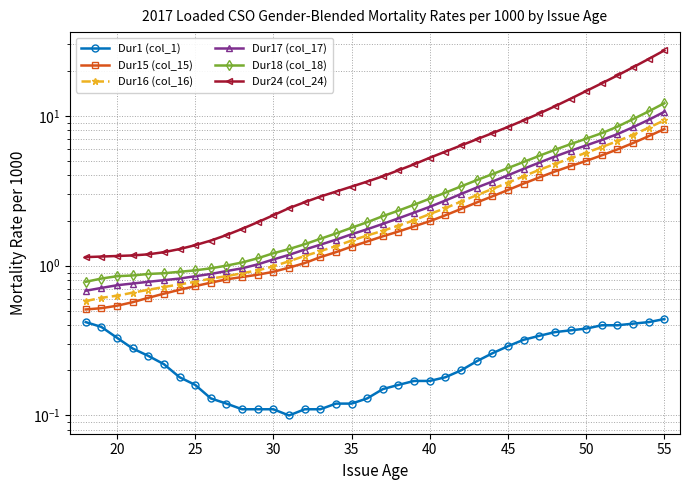

How many values in the Dur16 (col_16) series exceed 1?

25